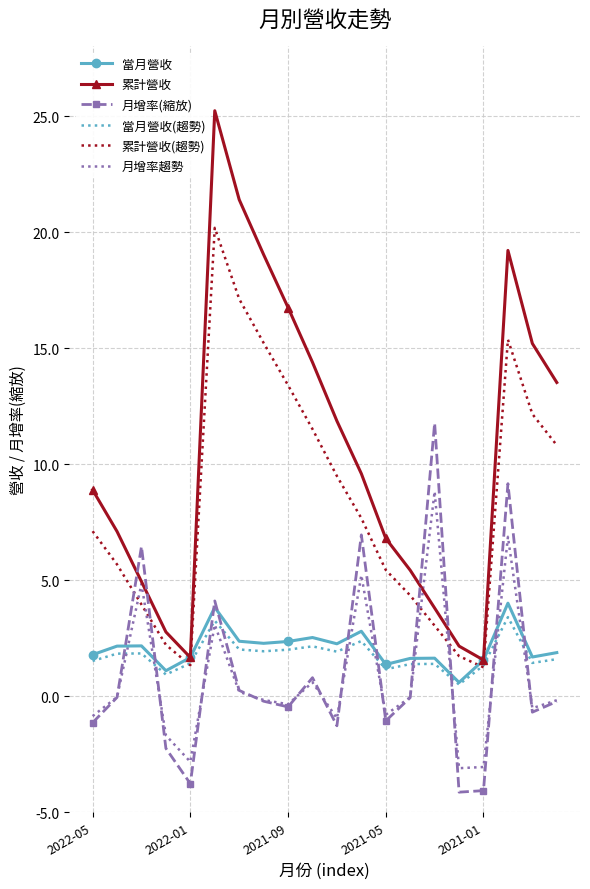

Which series has the largest total across all categories?

累計營收